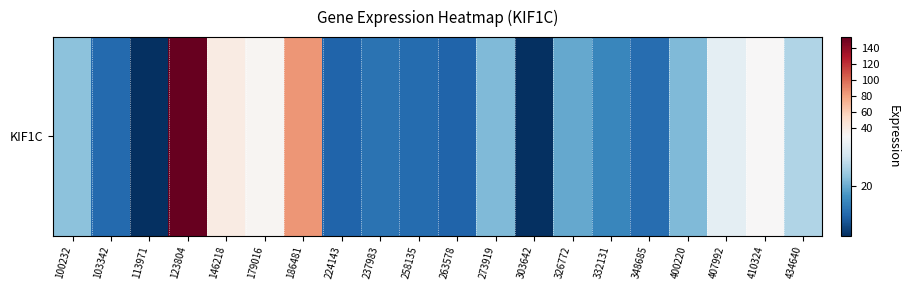

Which has a higher value, 179016 or 103342?

179016